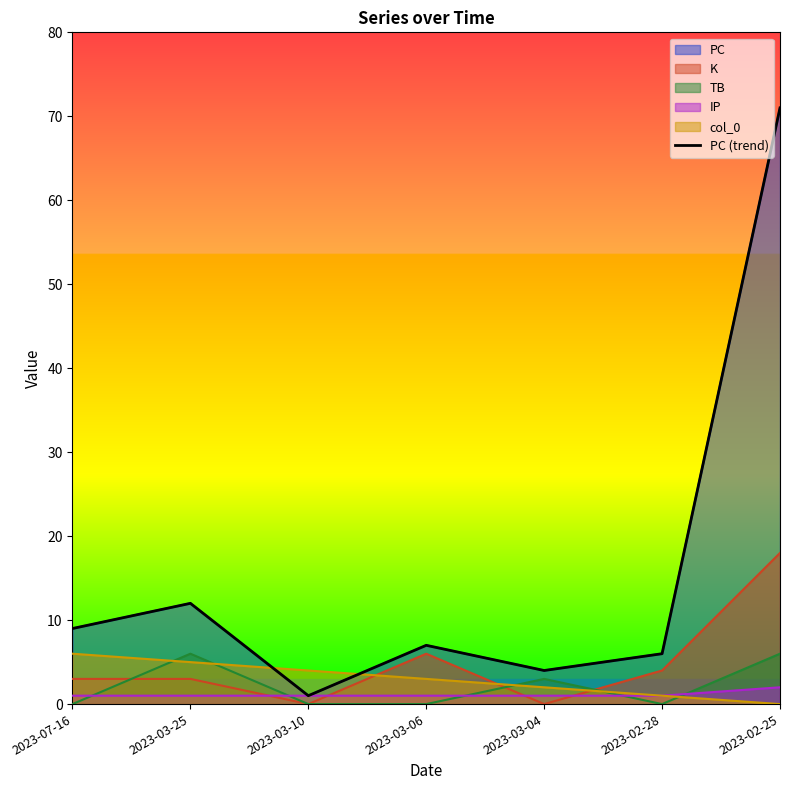

At which label is the value closest to 36?

2023-03-25